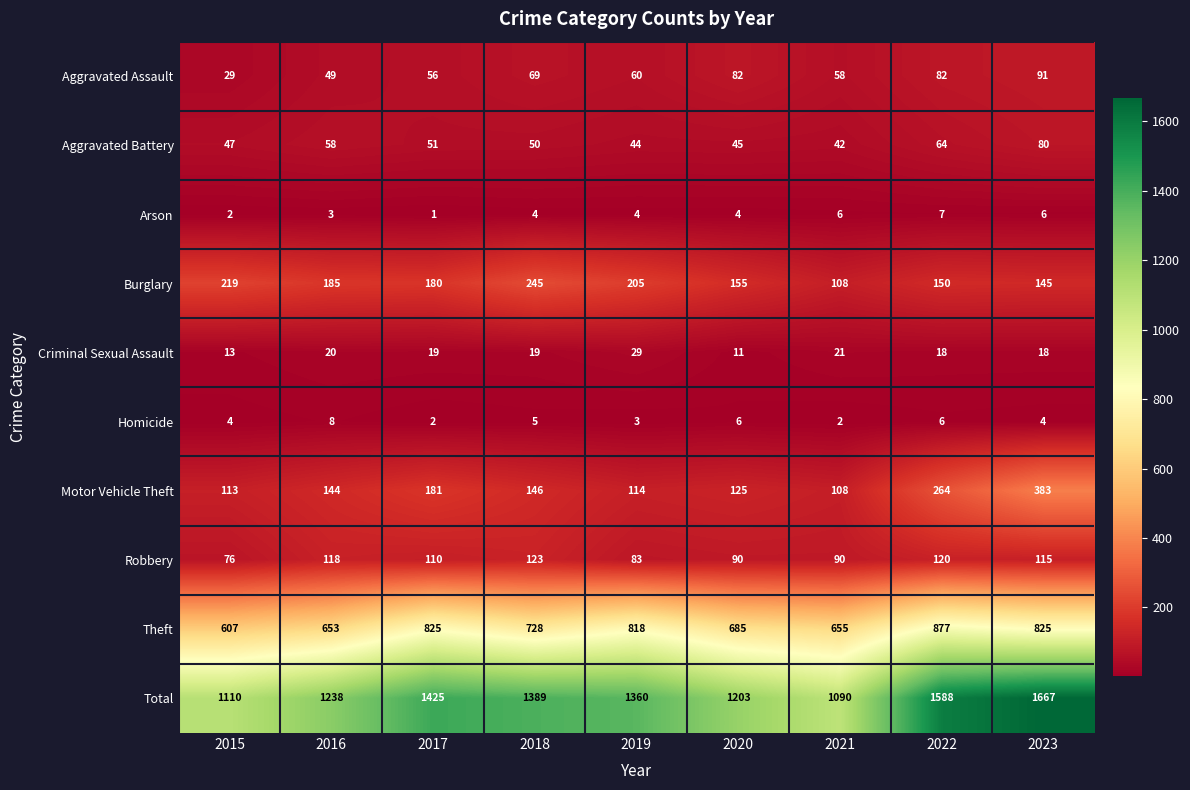

What is the total value across all series at 2015?

2220